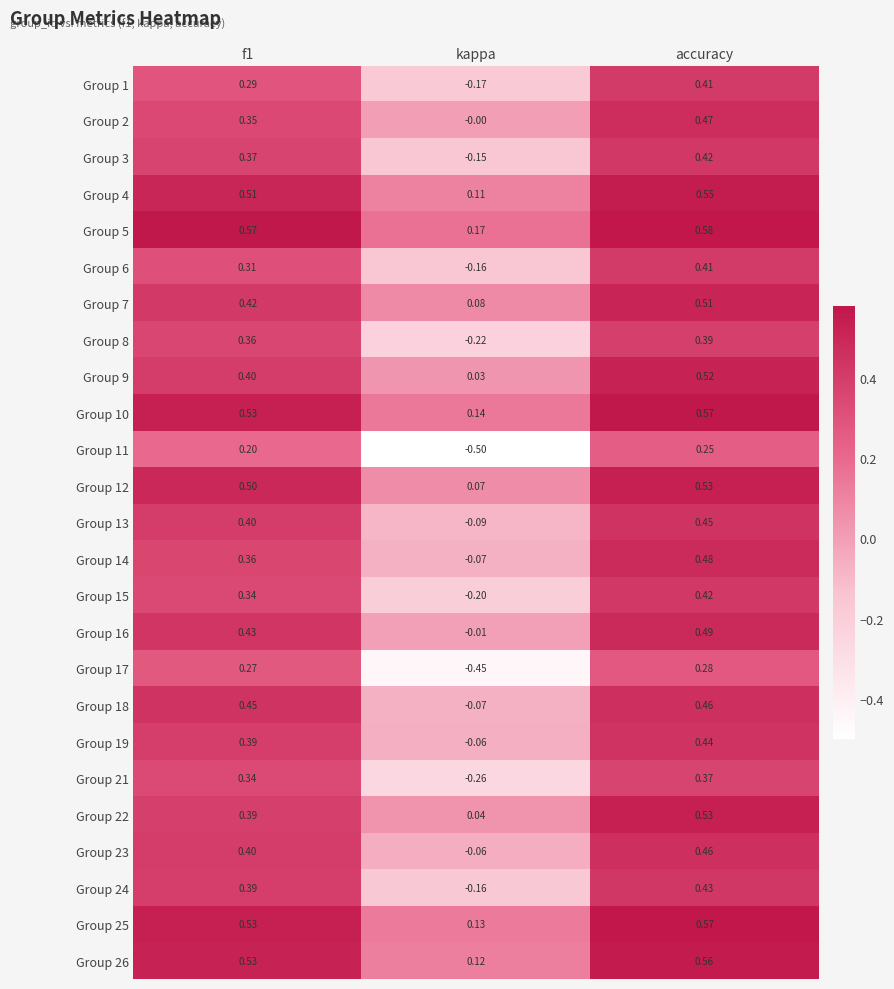

Where is Group 25 nearest to the value 0?

kappa